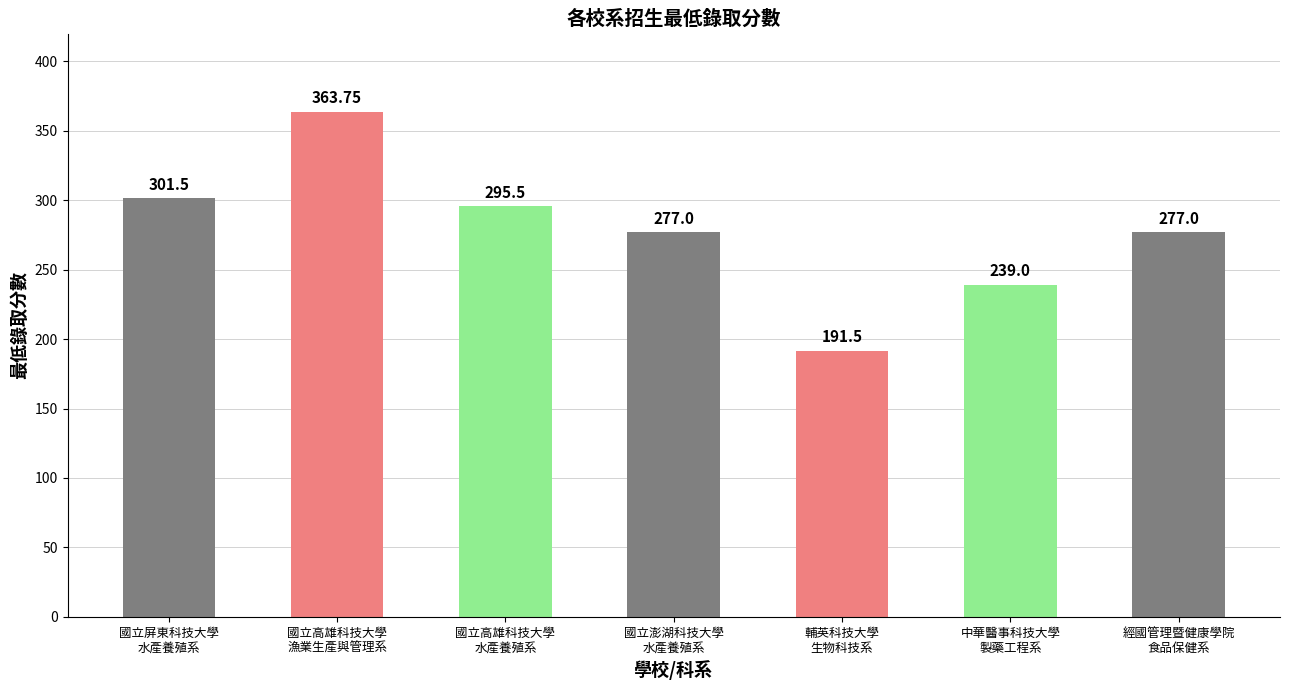

What is the average value?

277.9